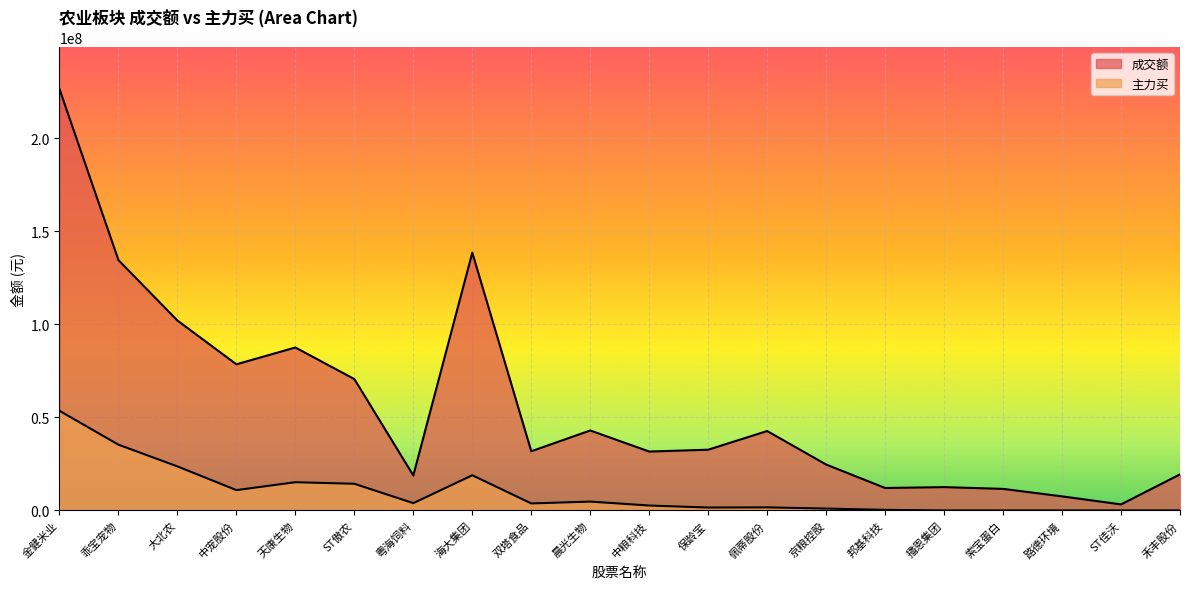

Which series changed the most between 天康生物 and 佩蒂股份?

成交额